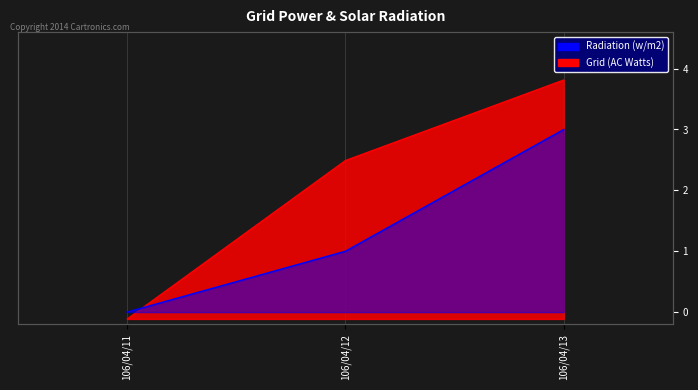

Reading left to right, what are all the values shown in this chart?

Grid (AC Watts): 106/04/11=0	106/04/12=148570	106/04/13=224040
Radiation (w/m2): 106/04/11=0	106/04/12=1	106/04/13=3